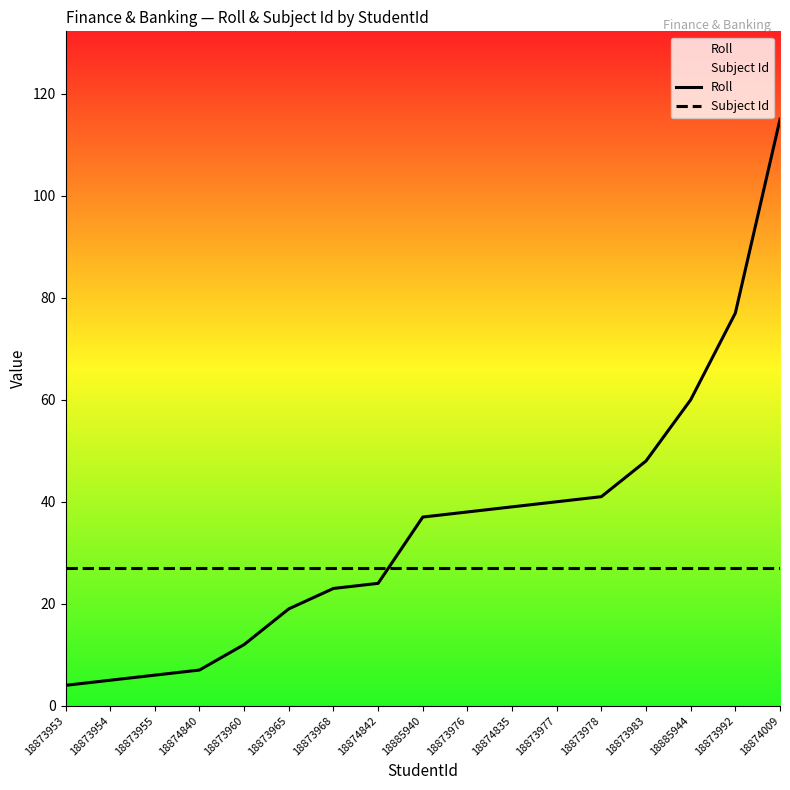

What is the label of the 11th point from the left?

18874835